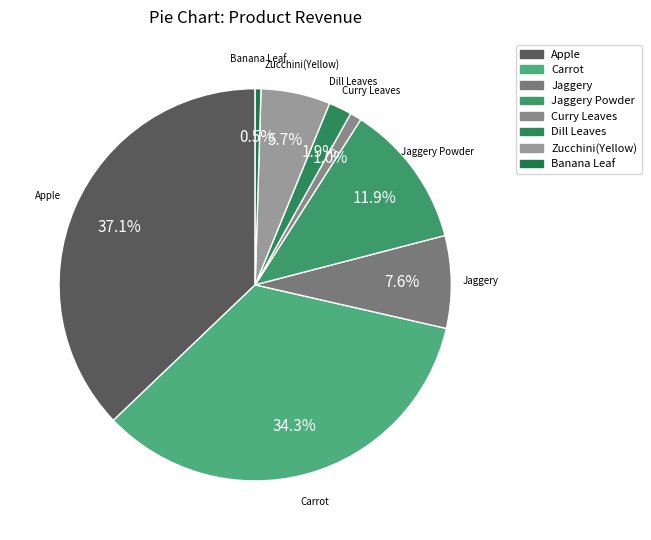

How many slices are in this pie chart?

8